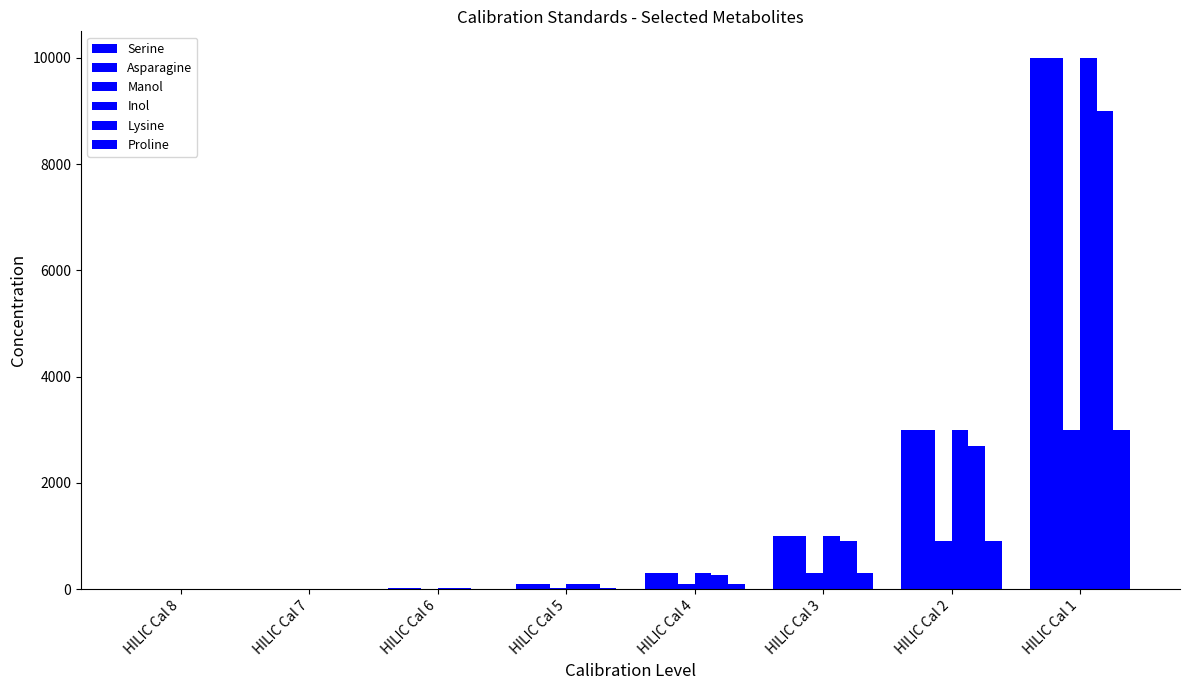

Does the chart contain stacked bars?

No